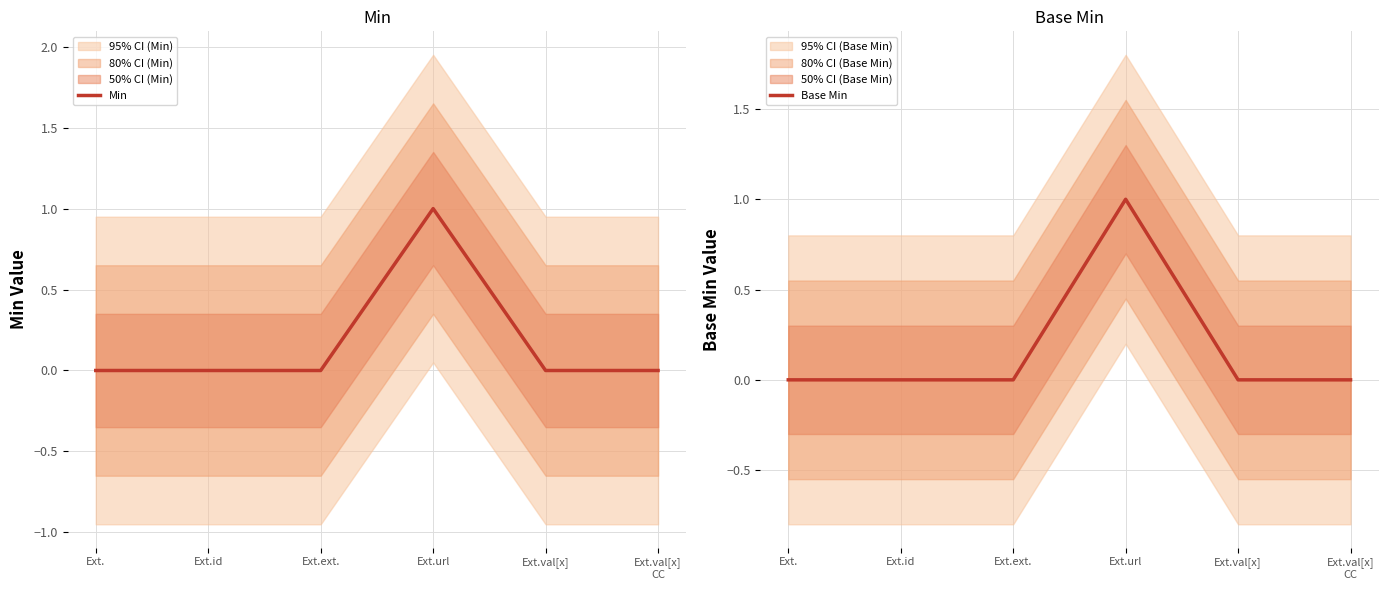

How many lines are shown in the chart?

2